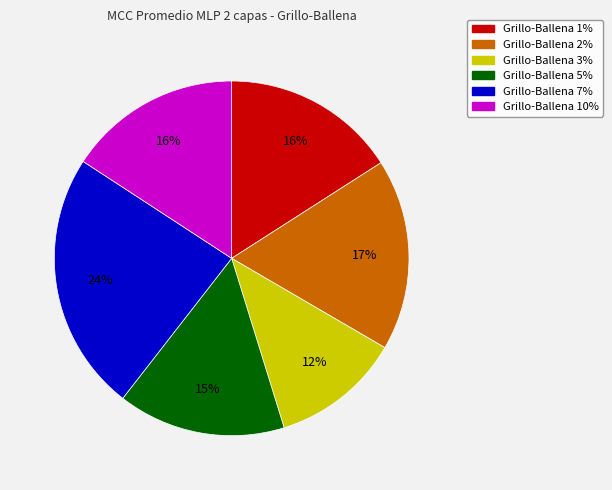

To the nearest percent, what is the average slice percentage?

17%